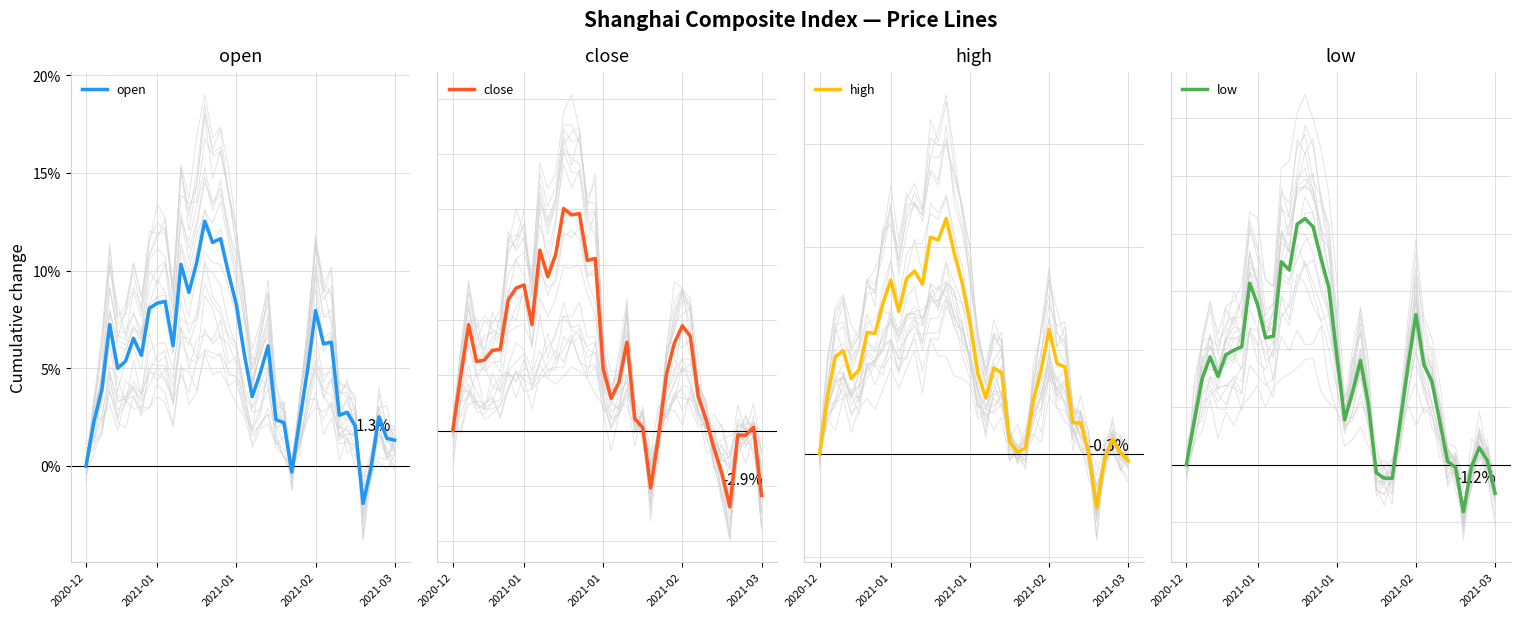

At which category does the chart reach its minimum across all series?

35